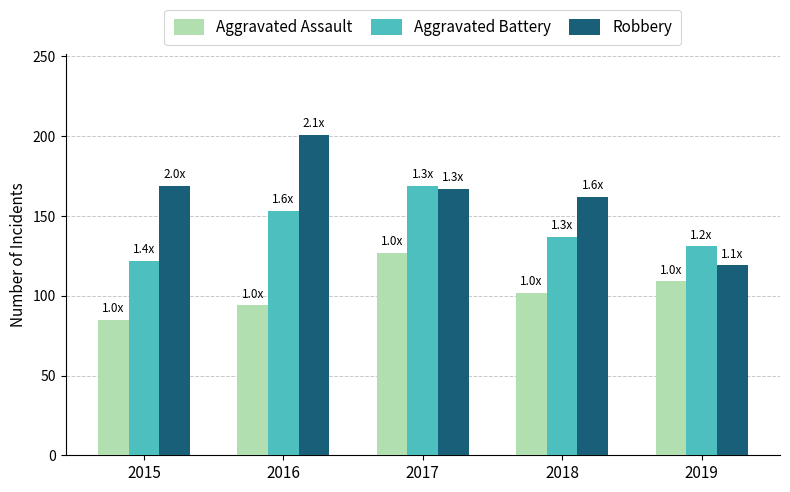

How many data points in Aggravated Battery are less than 137?

2